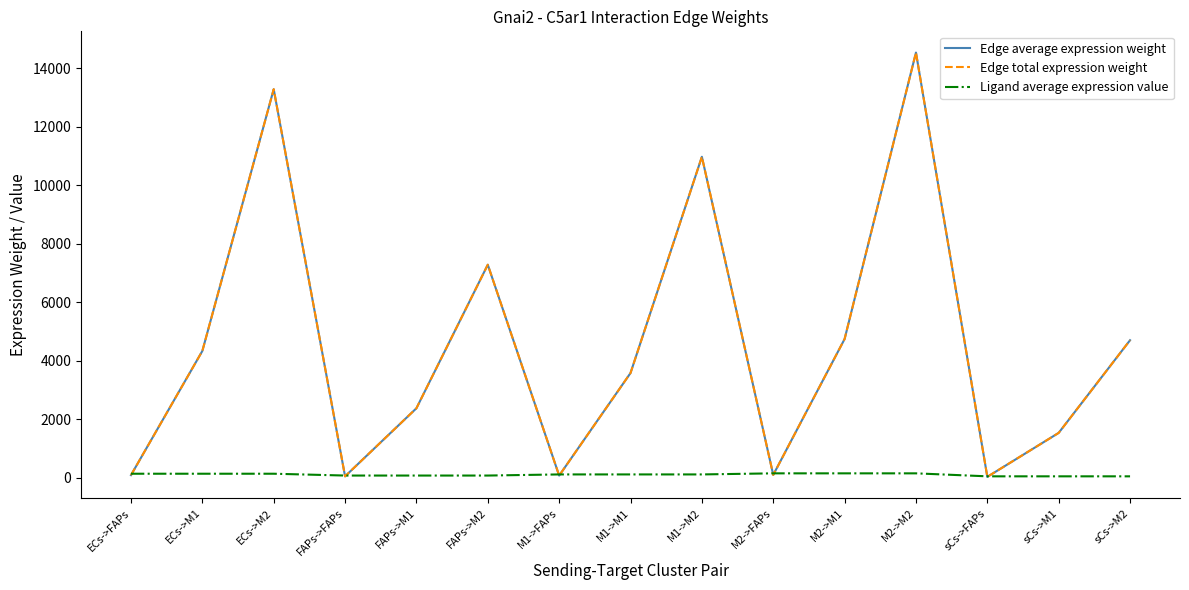

The Edge total expression weight series shows 49.1 at FAPs->FAPs. True or false?

True